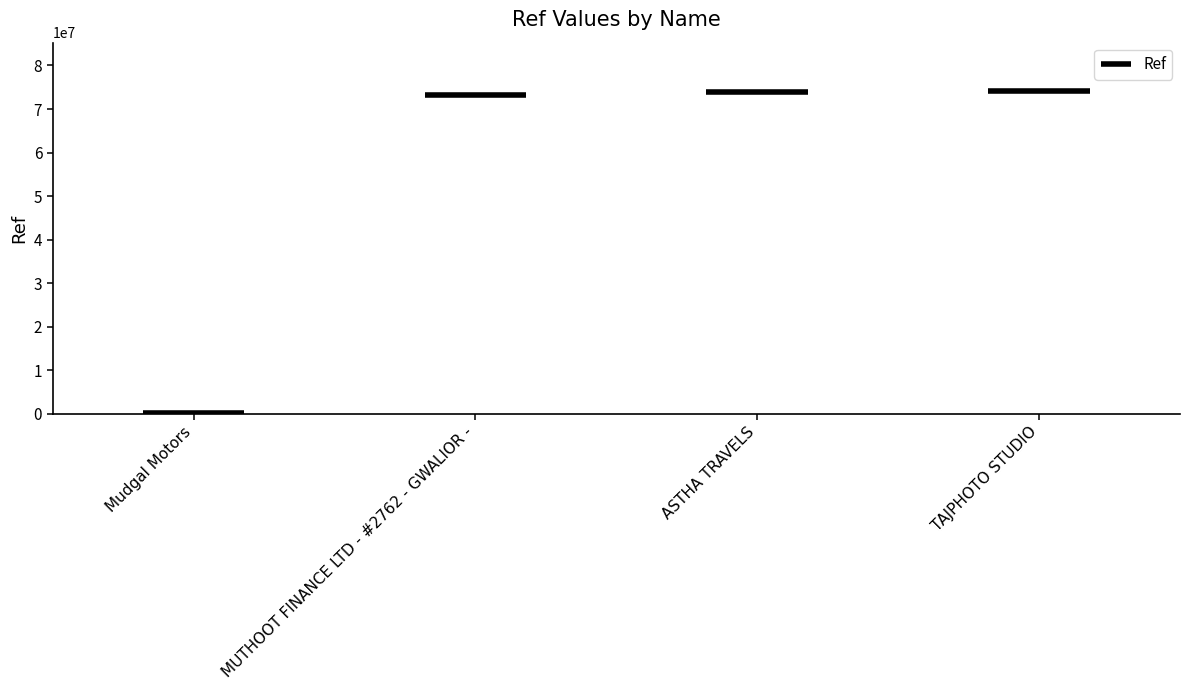

How many values are below 73826703?

2